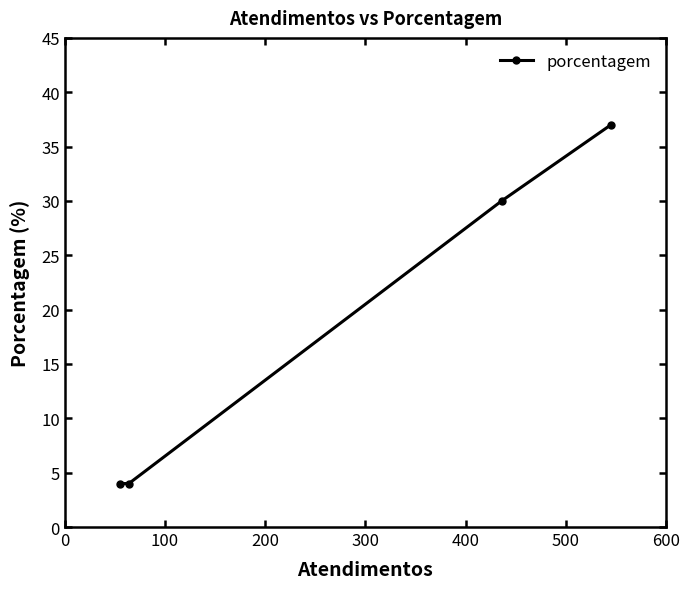

How many values exceed 30?

1